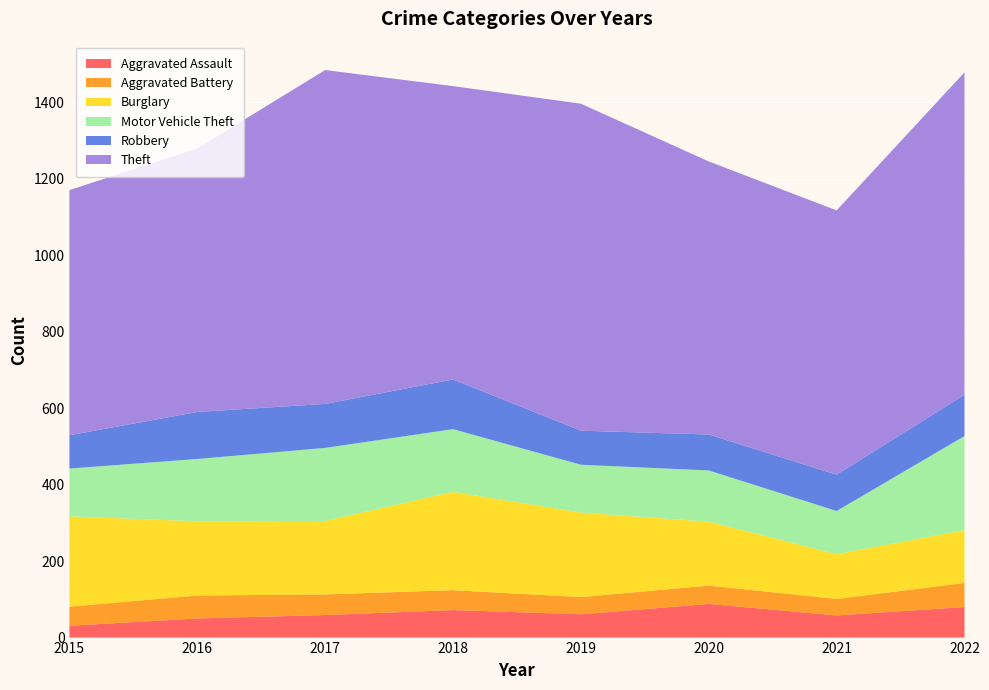

Reading left to right, transcribe all the data shown in this chart.

Aggravated Assault: 2015=31	2016=50	2017=59	2018=72	2019=61	2020=88	2021=58	2022=80
Aggravated Battery: 2015=50	2016=60	2017=54	2018=52	2019=45	2020=48	2021=43	2022=63
Burglary: 2015=236	2016=194	2017=192	2018=257	2019=221	2020=167	2021=117	2022=138
Motor Vehicle Theft: 2015=125	2016=163	2017=191	2018=164	2019=125	2020=134	2021=113	2022=246
Robbery: 2015=87	2016=123	2017=115	2018=130	2019=89	2020=94	2021=95	2022=108
Theft: 2015=641	2016=689	2017=873	2018=767	2019=855	2020=714	2021=691	2022=843